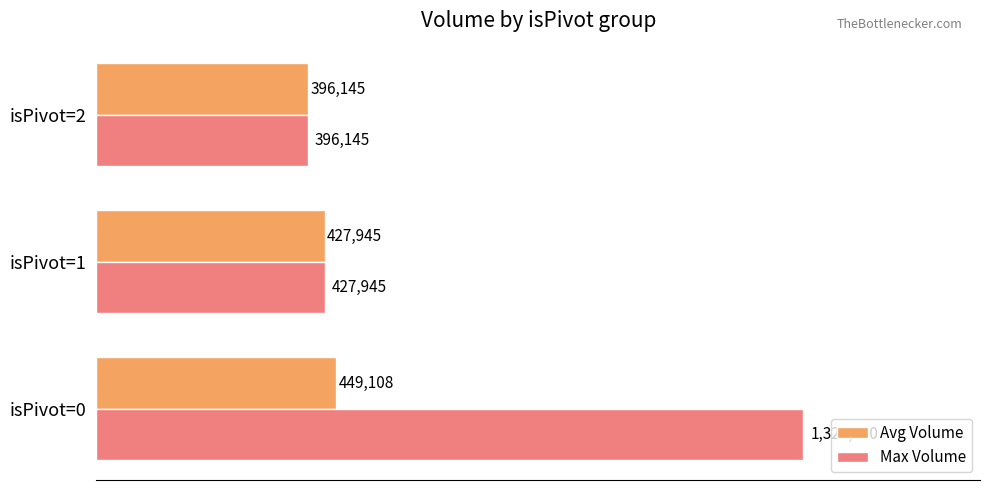

What are all the series names shown in the legend?

Avg Volume, Max Volume